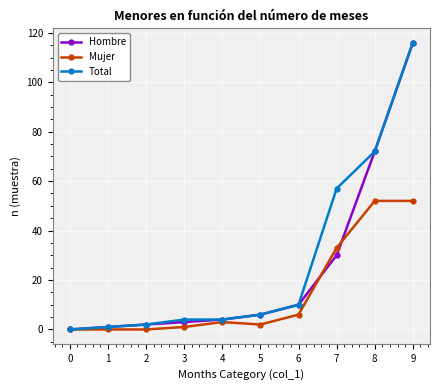

The Hombre series shows -37 at 0. True or false?

False